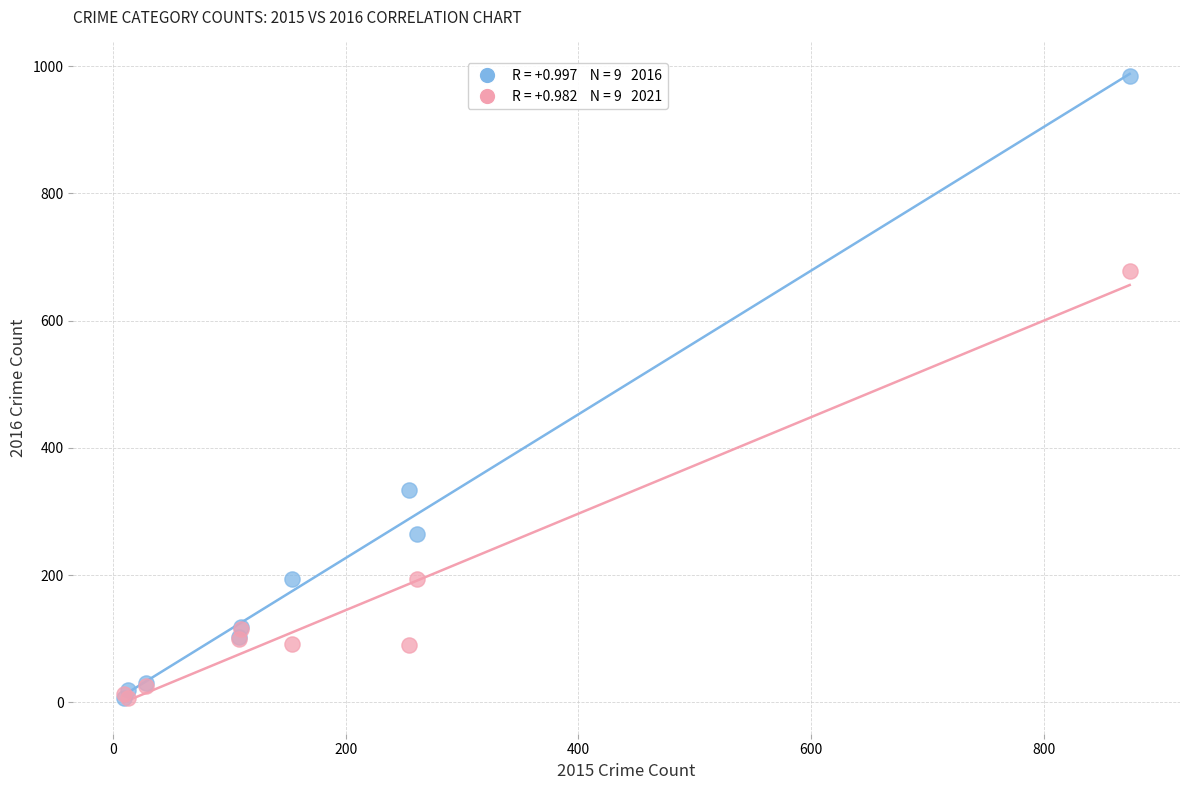

Across all series, what Y value is closest to 495?

333